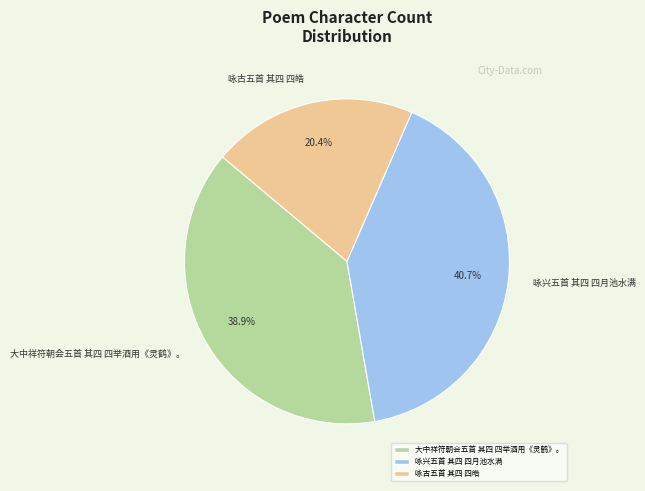

What percentage is NOT represented by 咏兴五首 其四 四月池水满?

59.3%